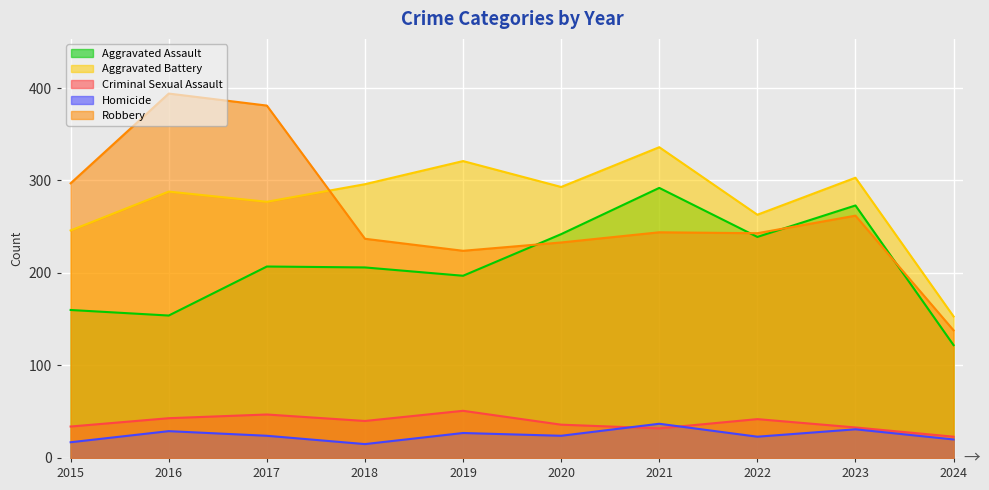

True or false: Homicide has more than 0 points higher than both neighbors.

True